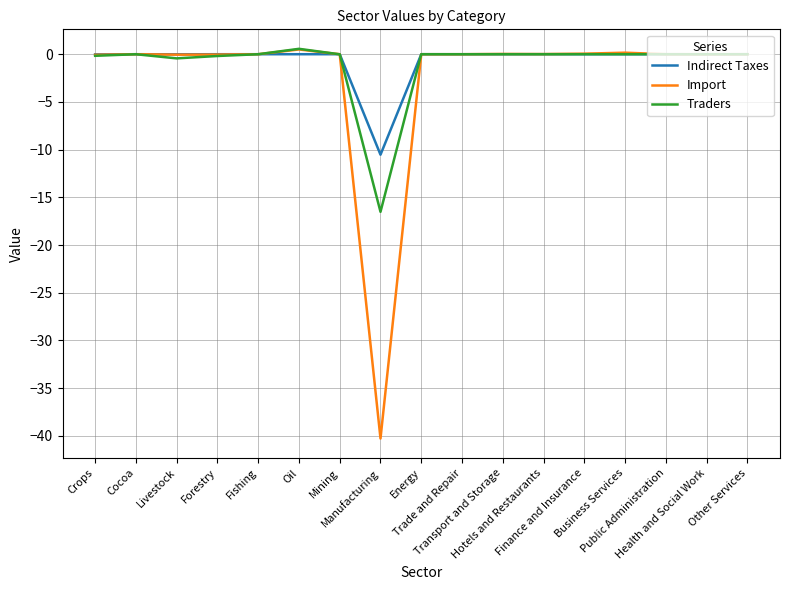

Which series has the largest range (max minus min)?

Import